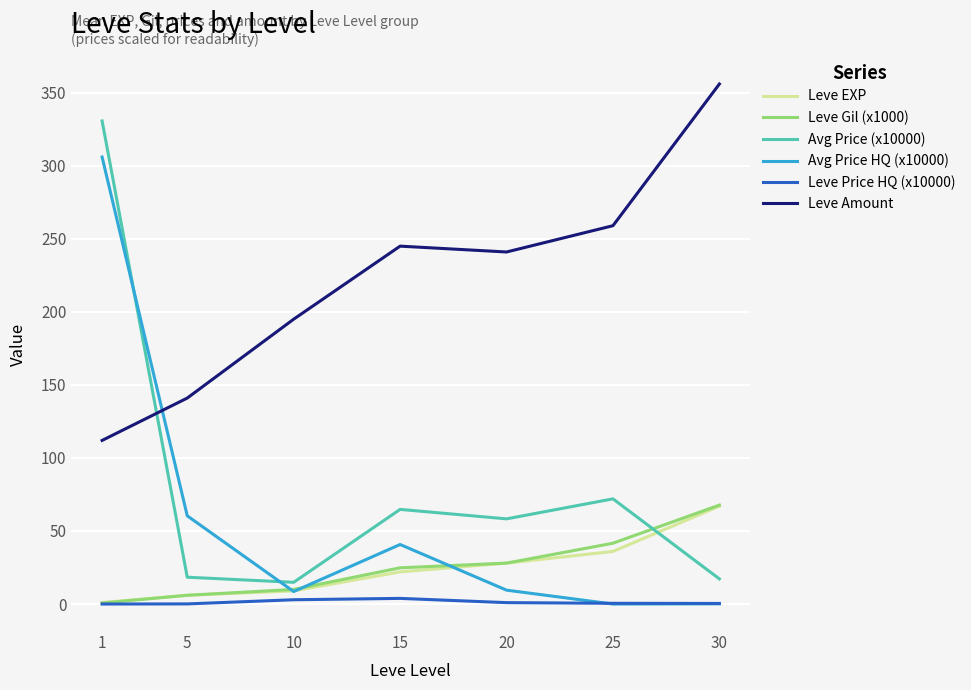

The value of Leve Amount at 25 is 259.0. True or false?

True